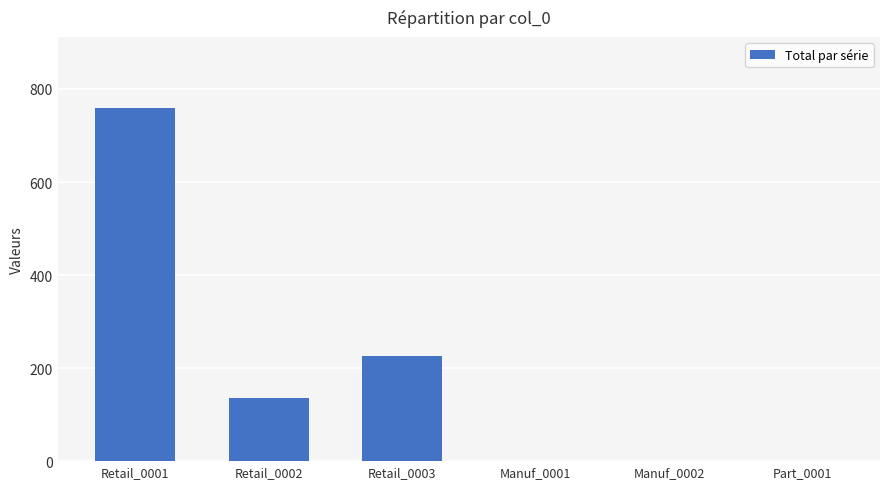

Are the bars horizontal?

No